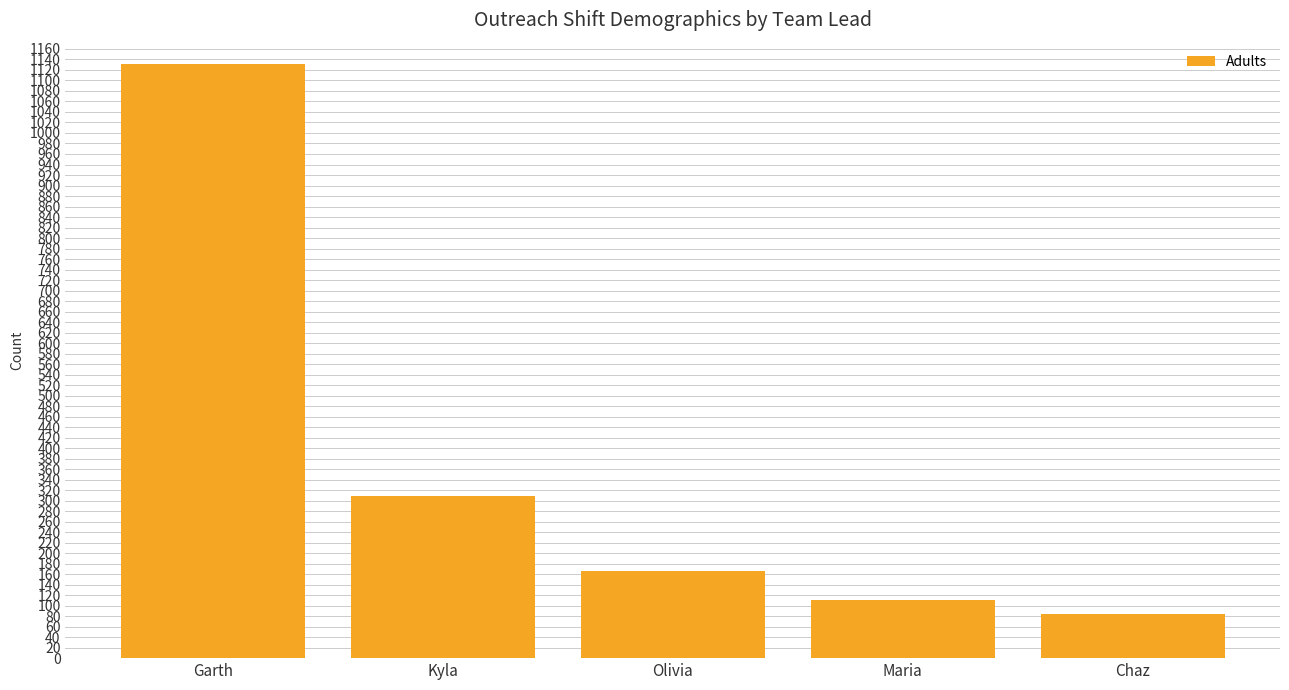

True or false: the data shows 111 at Maria.

True